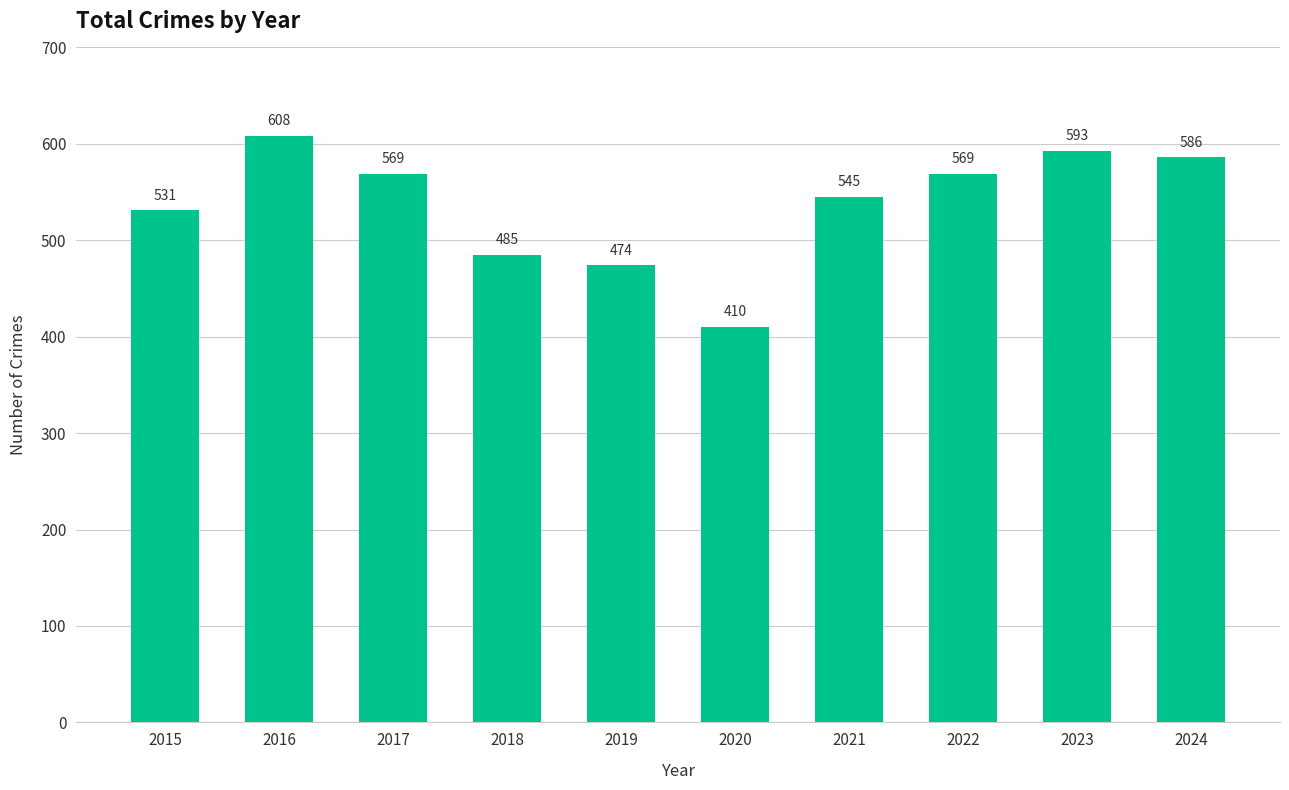

The chart shows a value of 410 at 2020. True or false?

True